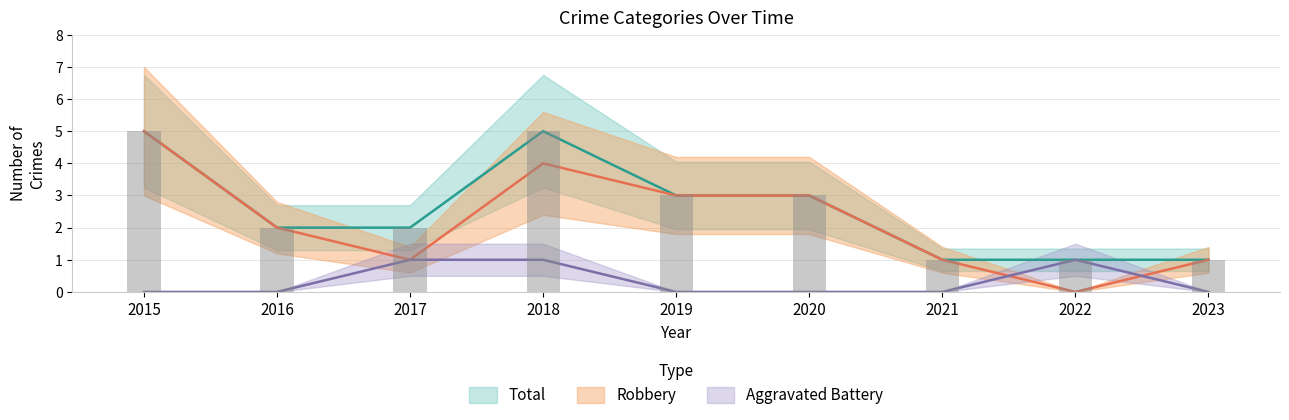

Is it true that Robbery equals 1 at 2023?

True